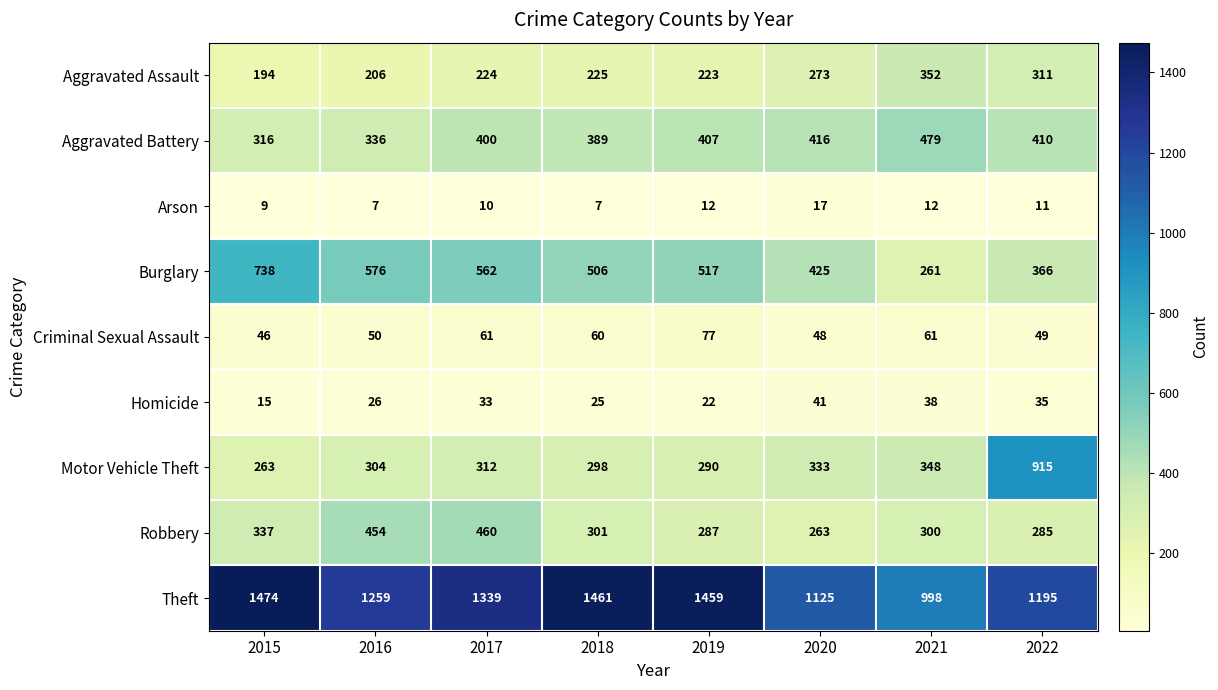

What is the lowest value of the Aggravated Assault series?

194